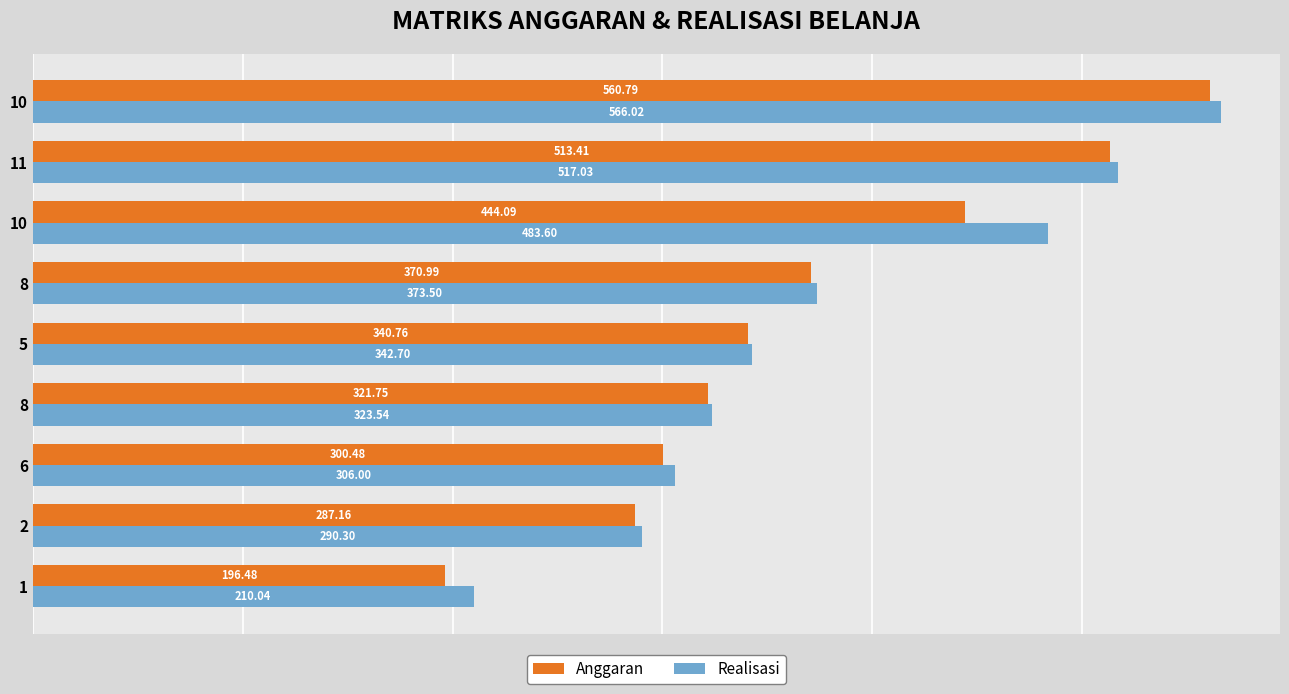

What are all the series names shown in the legend?

Anggaran, Realisasi